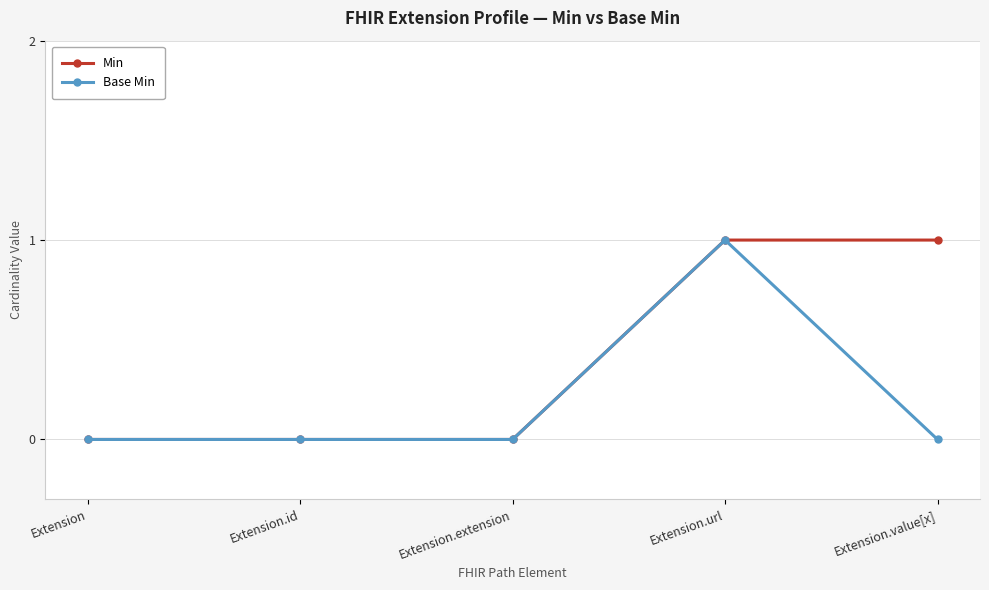

What is the sum of the Min values at Extension.value[x] and Extension.id?

1